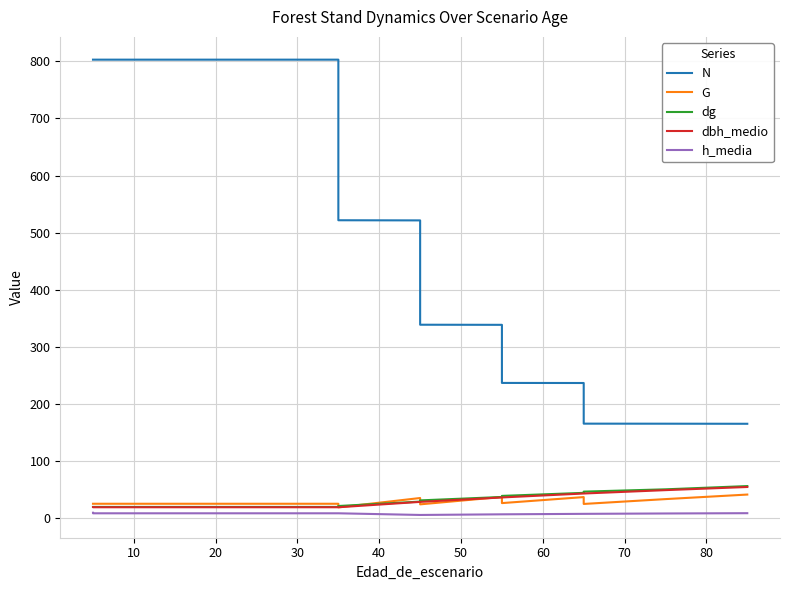

The dg series shows 20.2 at 20. True or false?

True